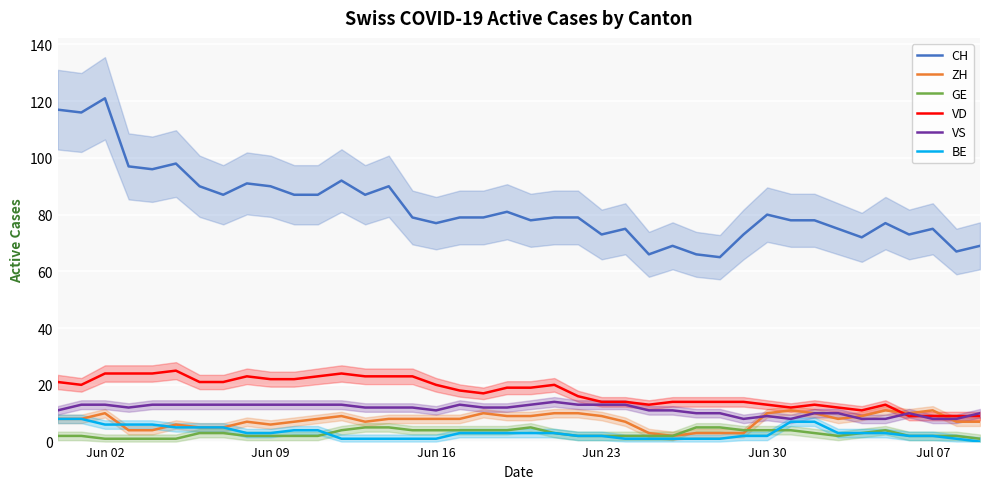

How many lines are shown in the chart?

6